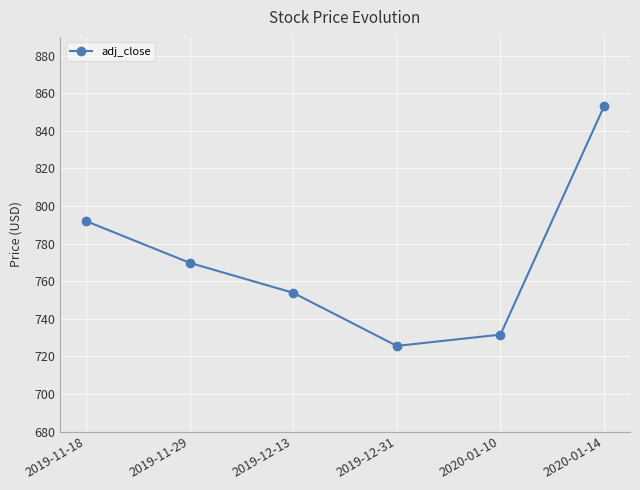

Is it true that the value at 2019-12-13 is 753.8?

True